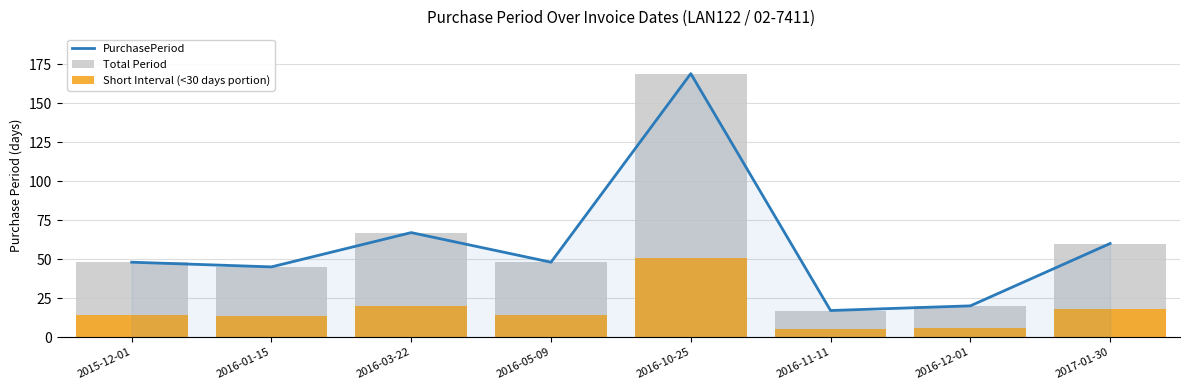

What is the value of the Short Interval (<30 days portion) bar at the 2nd from the left?

13.5